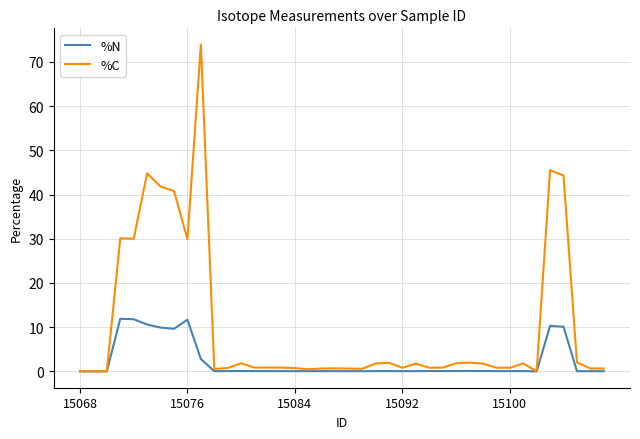

What is the greatest value displayed?

73.9